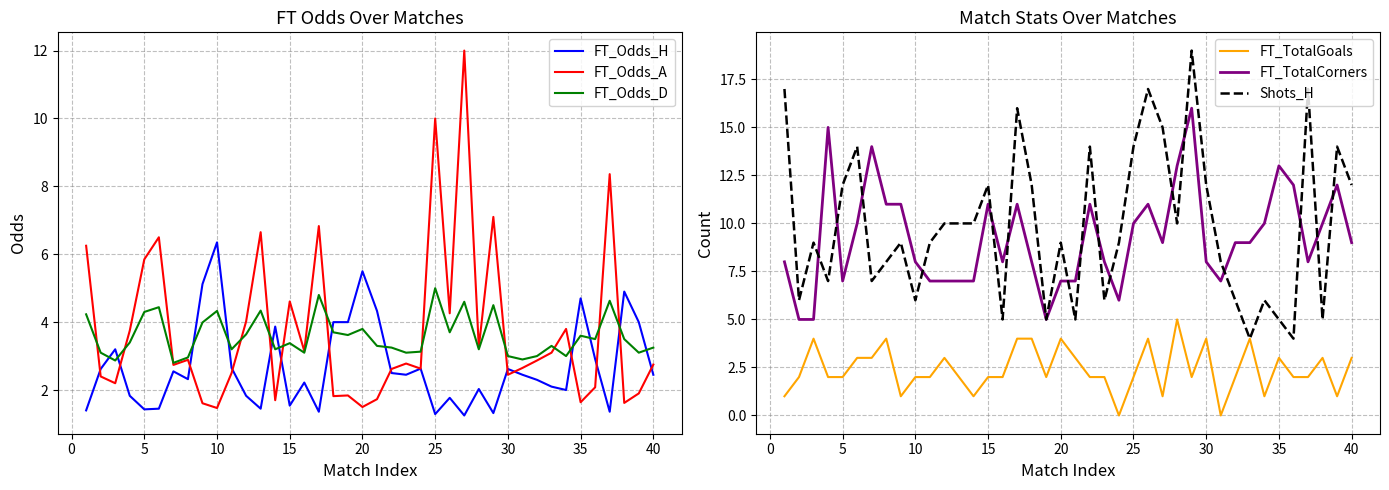

What is the highest value of the FT_TotalGoals series?

5